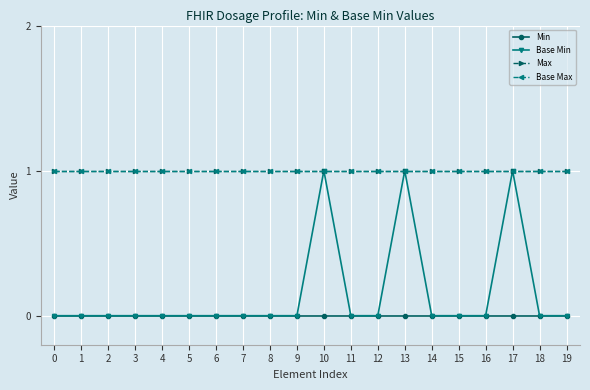

How many lines are shown in the chart?

4